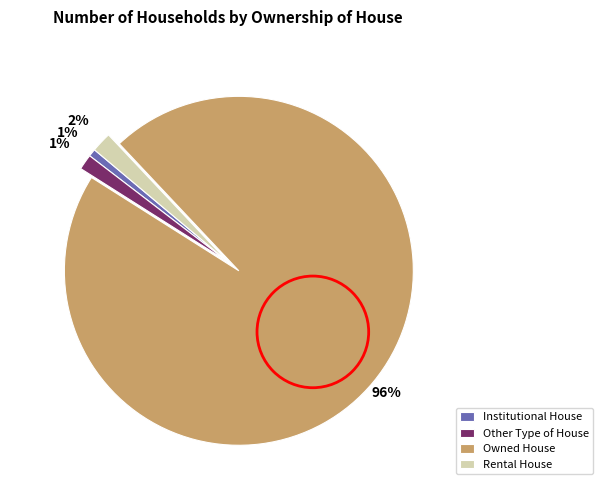

Combined, do Institutional House and Rental House account for over 50%?

No